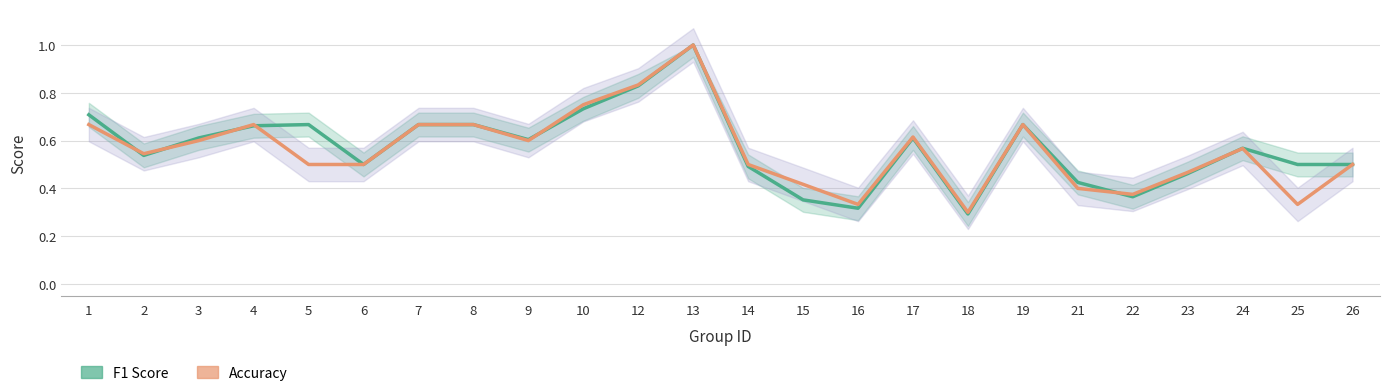

The value of F1 Score at 6 is 0.8. True or false?

False